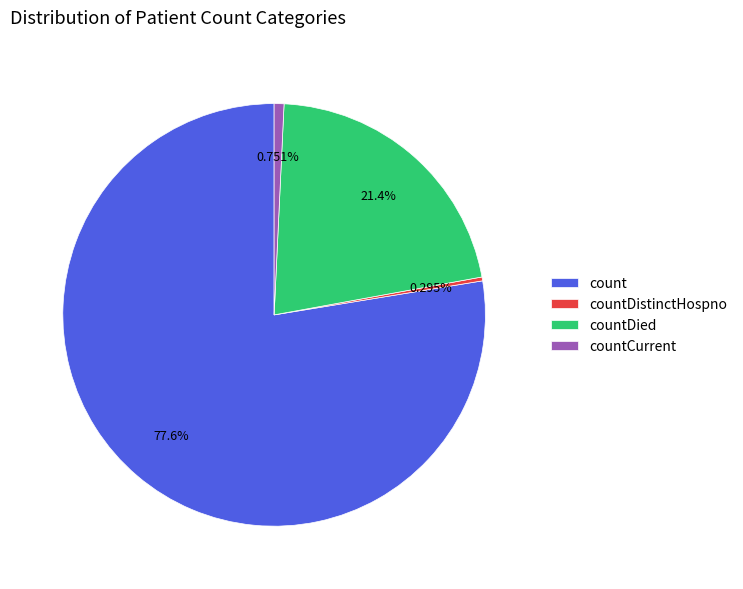

Combined, do countCurrent and countDistinctHospno account for over 50%?

No